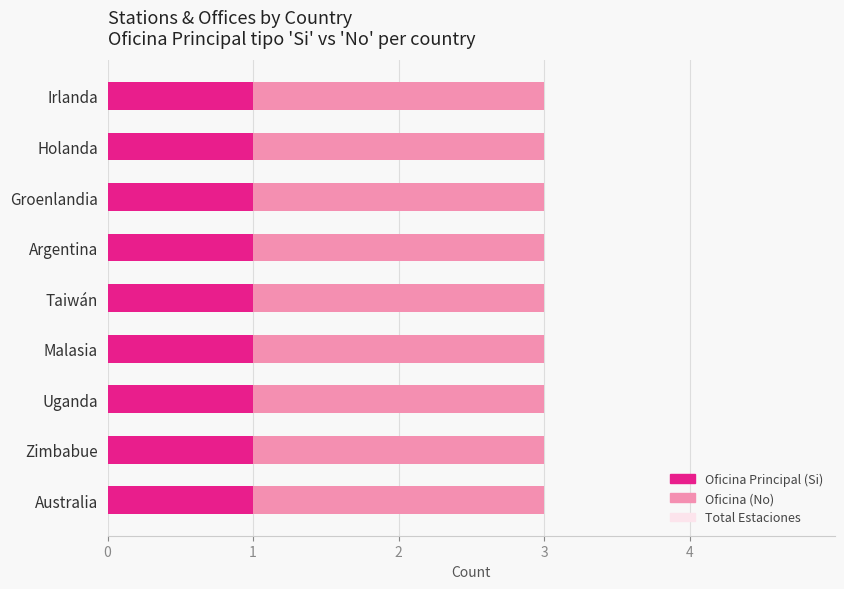

The Principal Office (fk_id) series shows 19 at Australia. True or false?

False